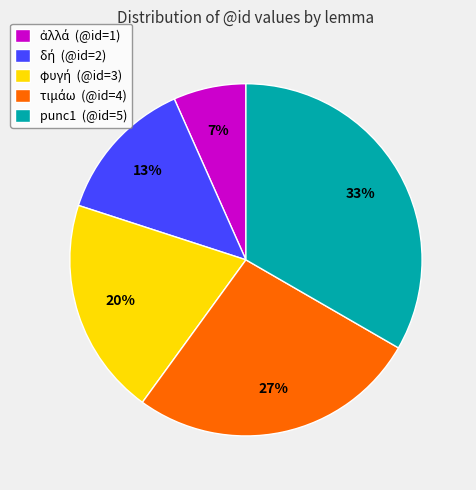

To the nearest percent, what is the average slice percentage?

20%